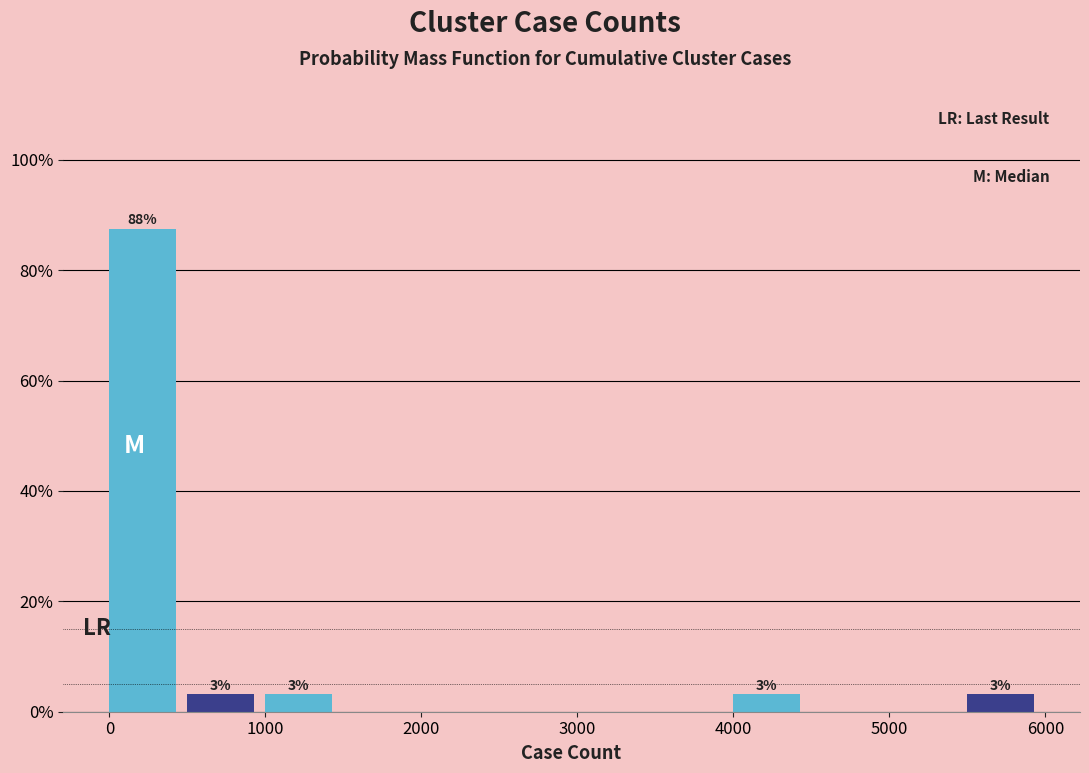

Which range on the x-axis has the tallest bar?

0 to 500